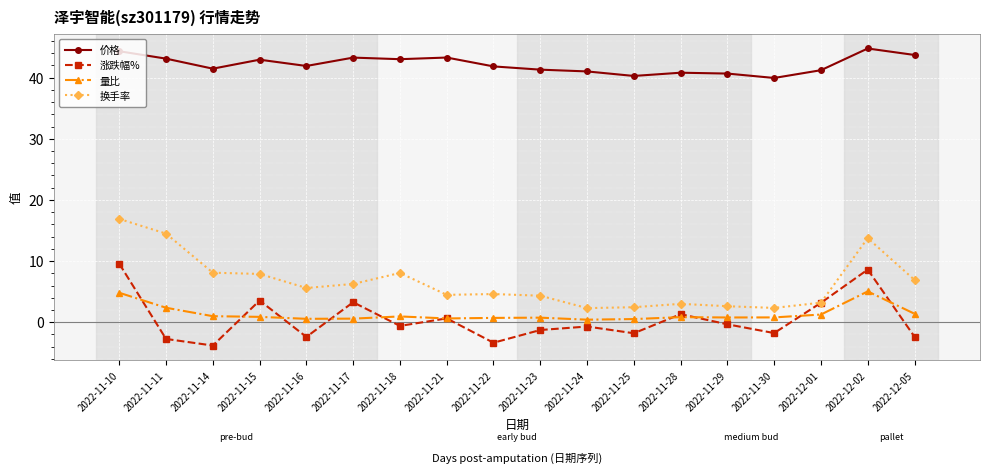

What is the label of the 11th point from the right?

2022-11-21